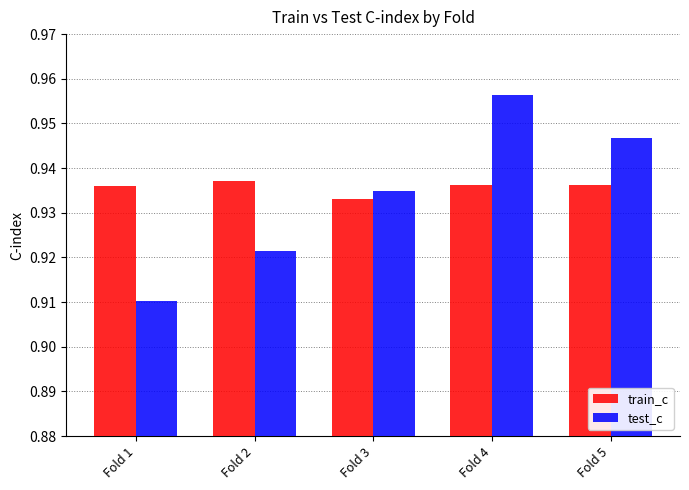

At which category is the sum across all series the highest?

Fold 4